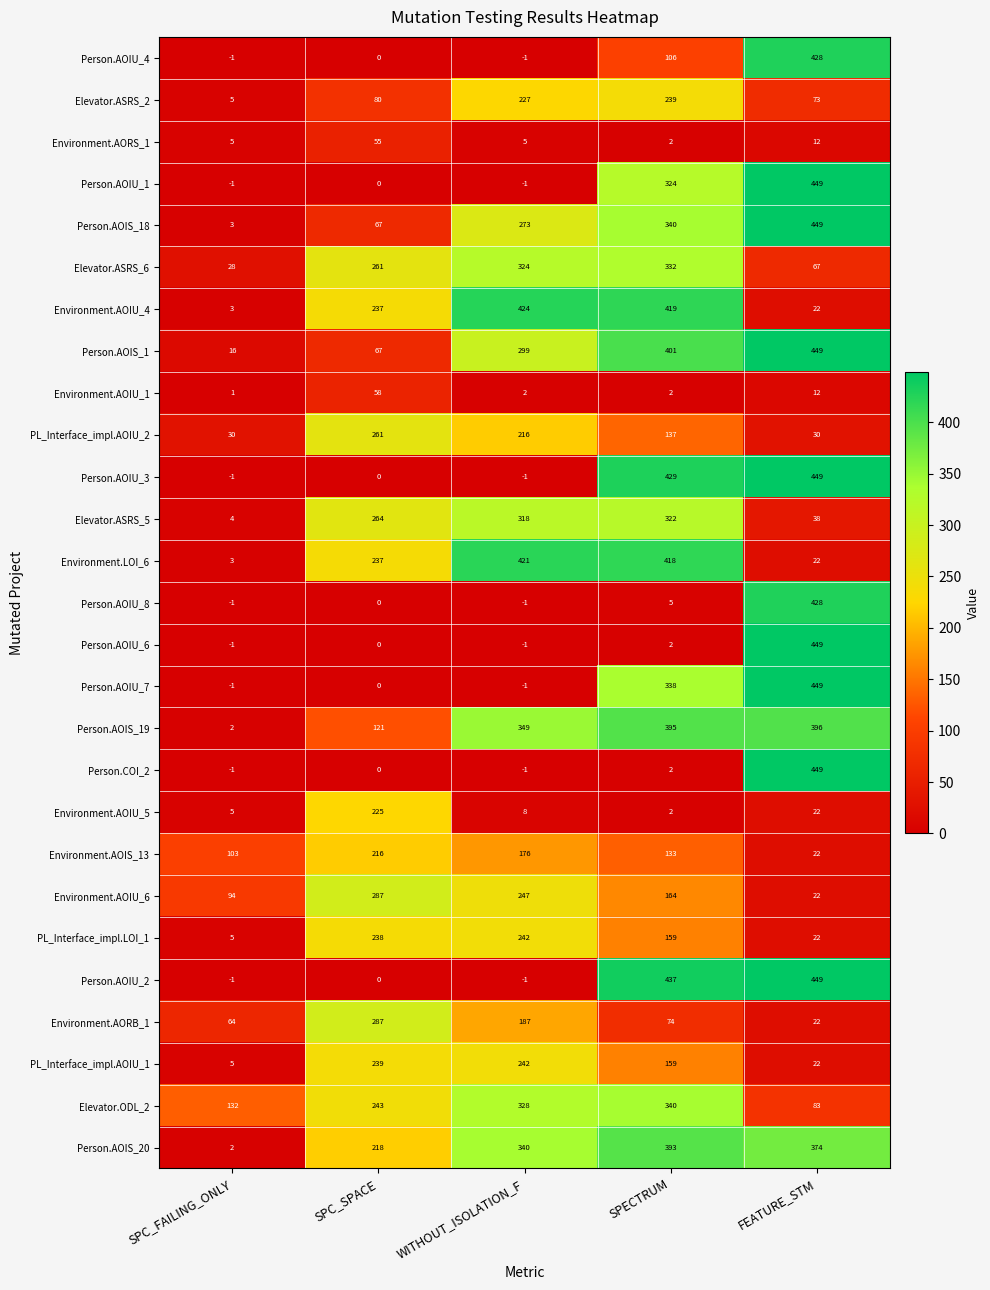

List the labels in order of Person.AOIS_19 value, smallest first.

SPC_FAILING_ONLY, SPC_SPACE, WITHOUT_ISOLATION_F, SPECTRUM, FEATURE_STM